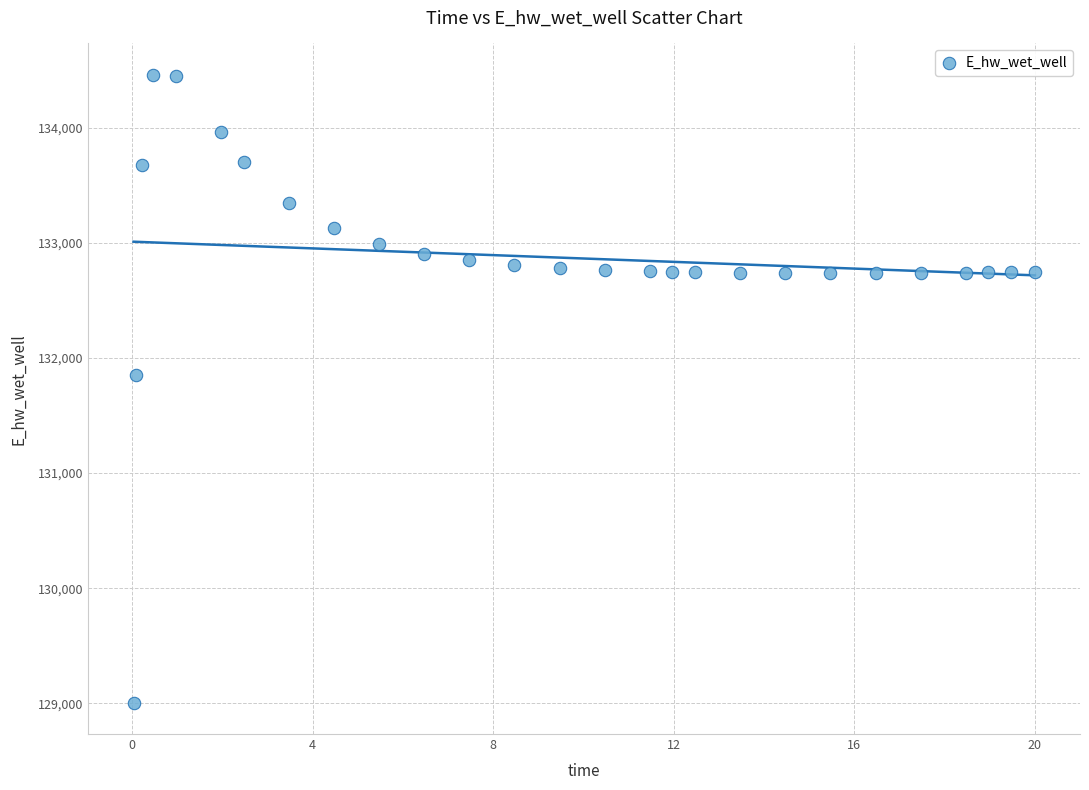

What is the range of Y values (max minus min)?

5451.1